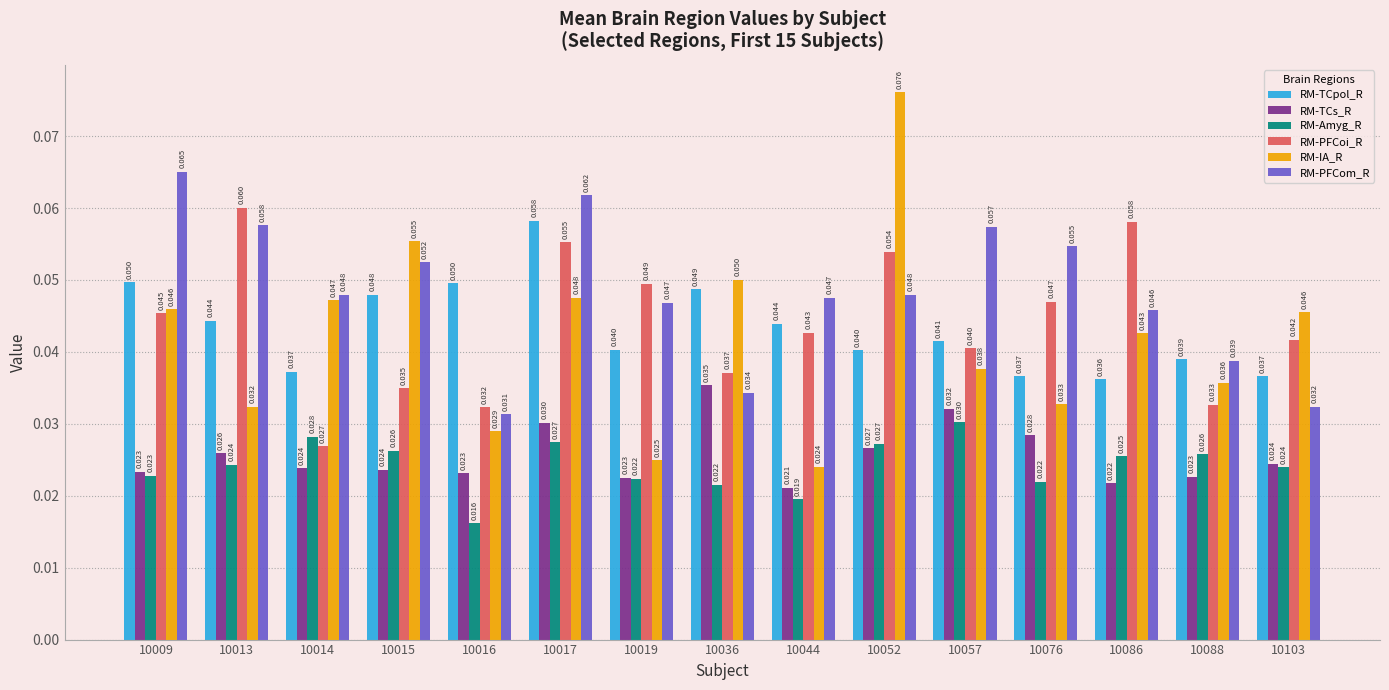

How many bars are there in each group?

6